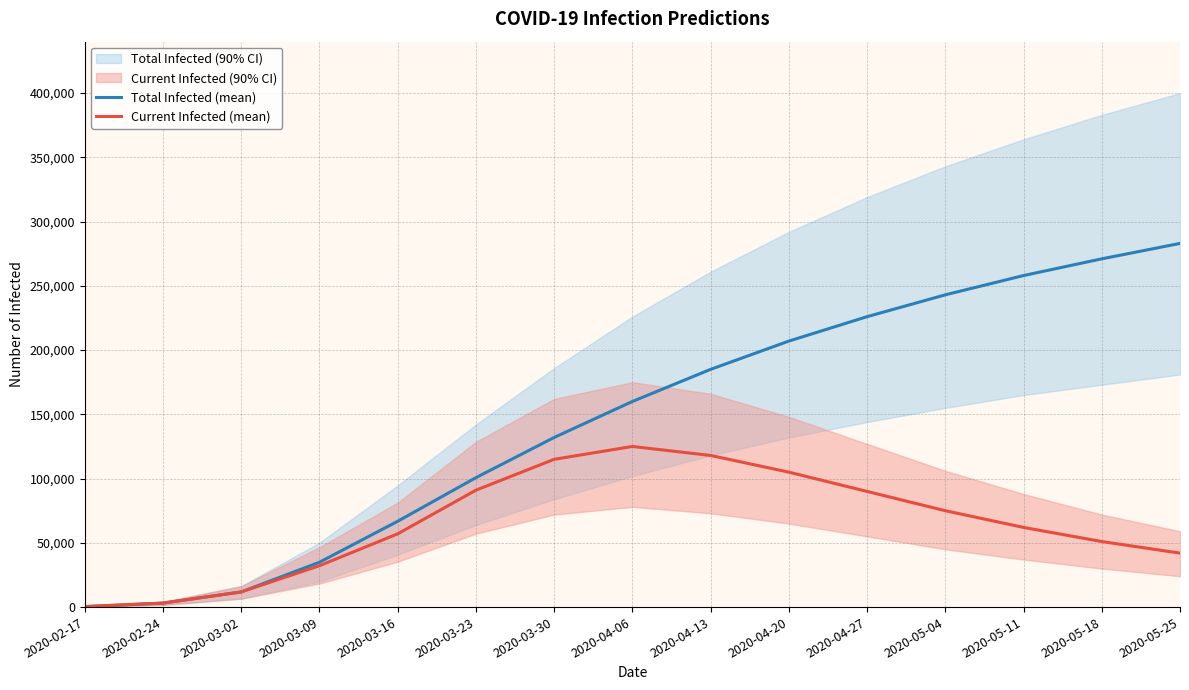

Does the chart display data point markers on the line(s)?

No